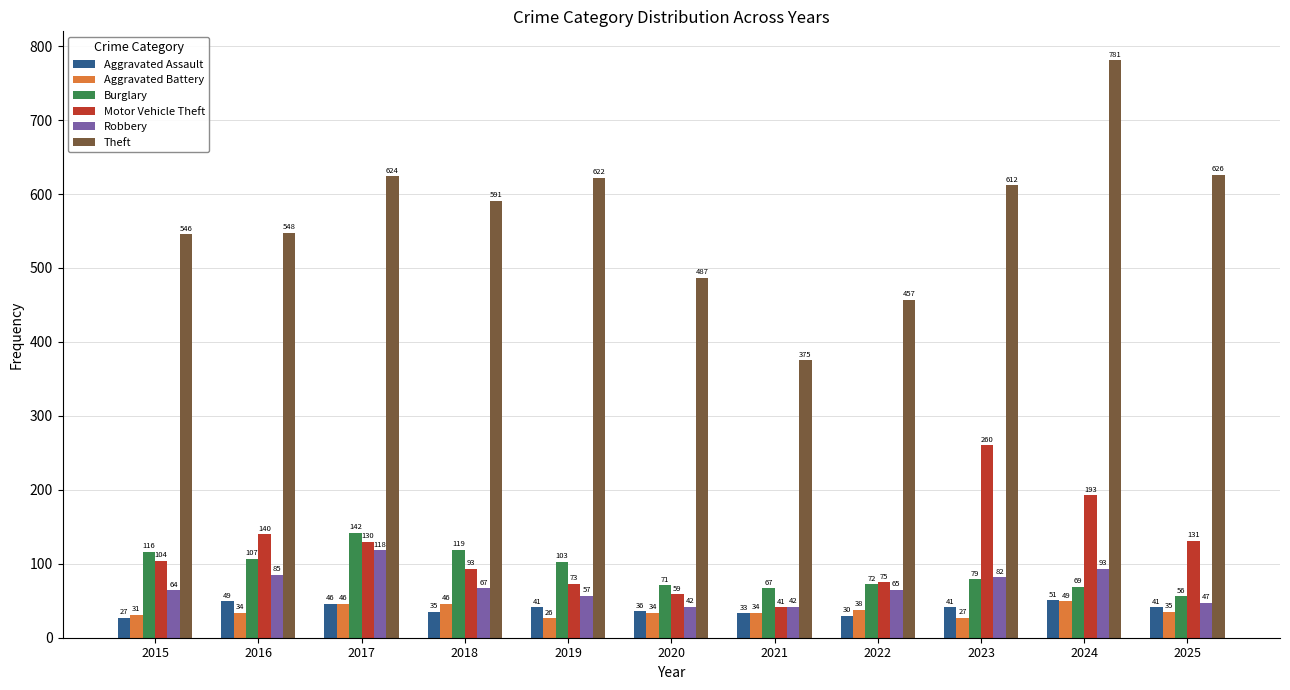

Rank the series by their maximum value, from highest to lowest.

Theft, Motor Vehicle Theft, Burglary, Robbery, Aggravated Assault, Aggravated Battery